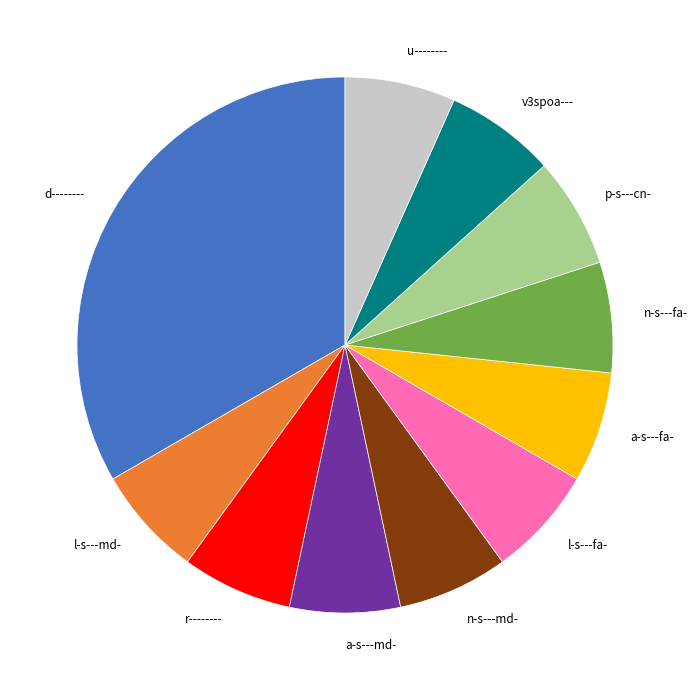

Count the number of slices in the pie.

11